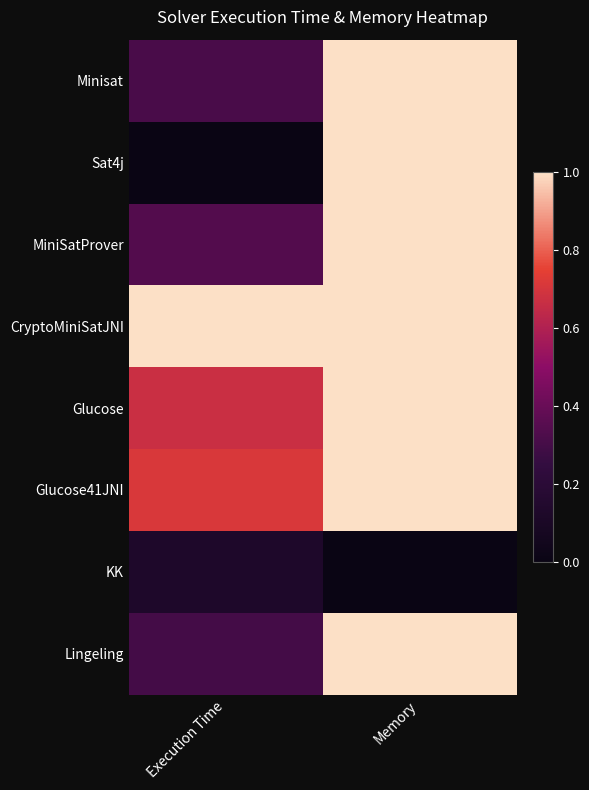

Rank the series at Execution Time from lowest to highest value.

Sat4j, KK, Lingeling, Minisat, MiniSatProver, Glucose, Glucose41JNI, CryptoMiniSatJNI